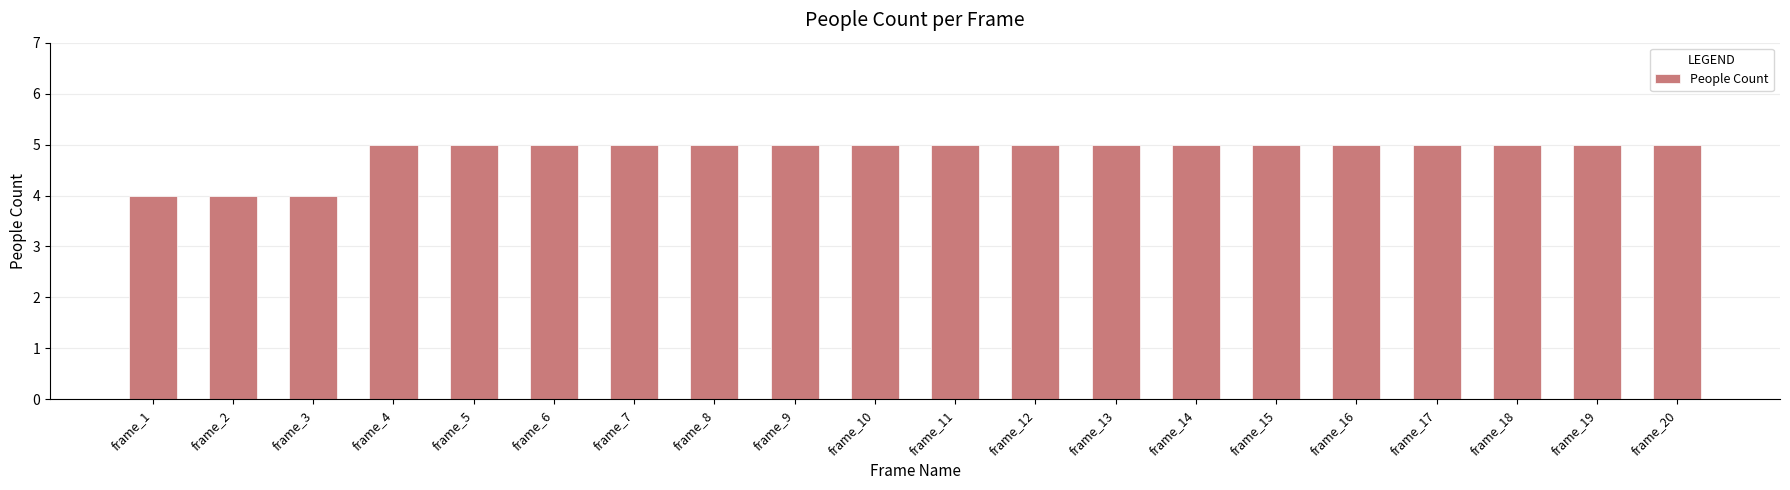

Approximately how many times larger is the value at frame_7 compared to frame_14?

1.0